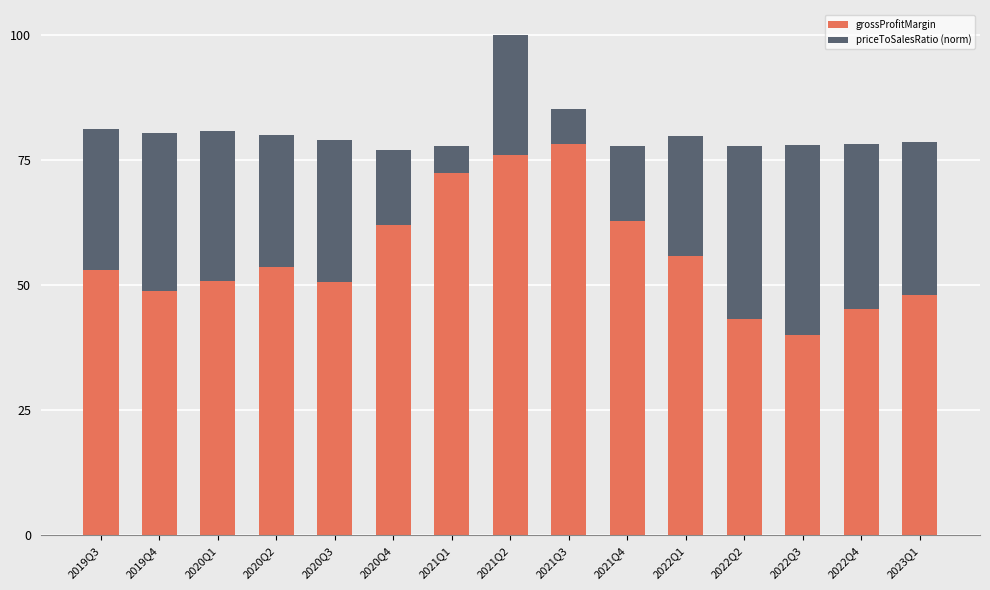

Rank the series by their average value, from lowest to highest.

priceToSalesRatio (norm), grossProfitMargin